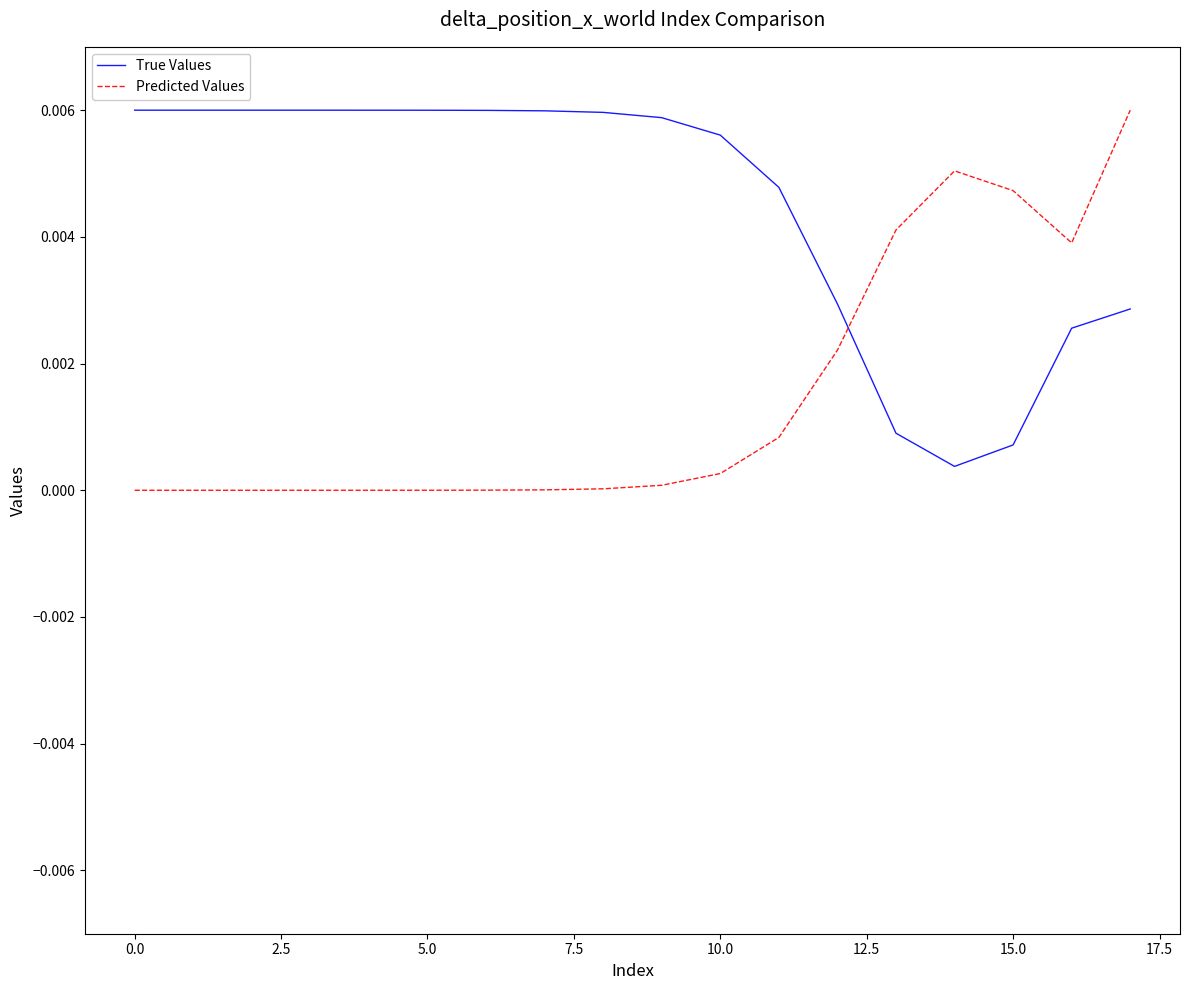

At how many categories does at least one series exceed 0?

18